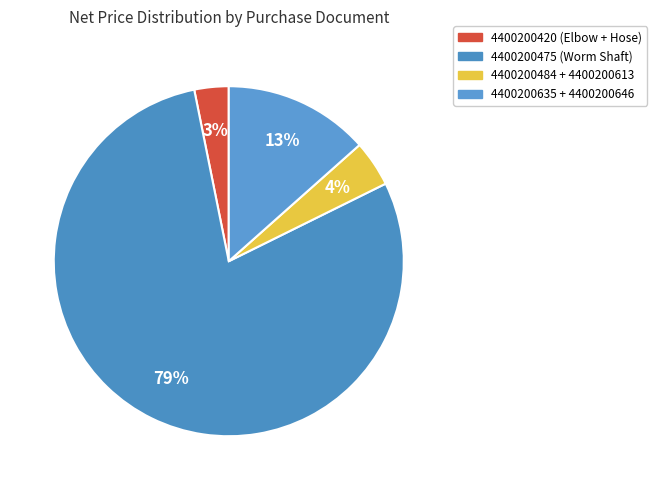

How many slices are in this pie chart?

4